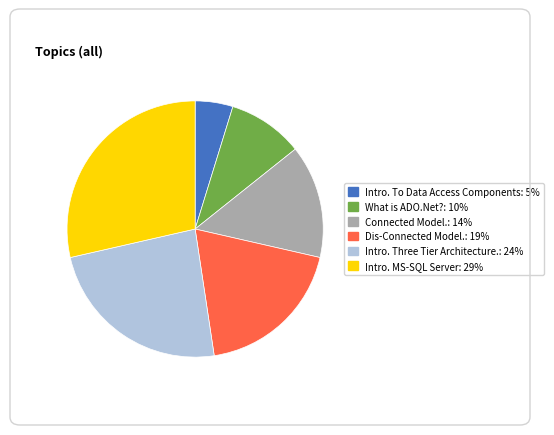

Which slice is the largest?

Intro. MS-SQL Server